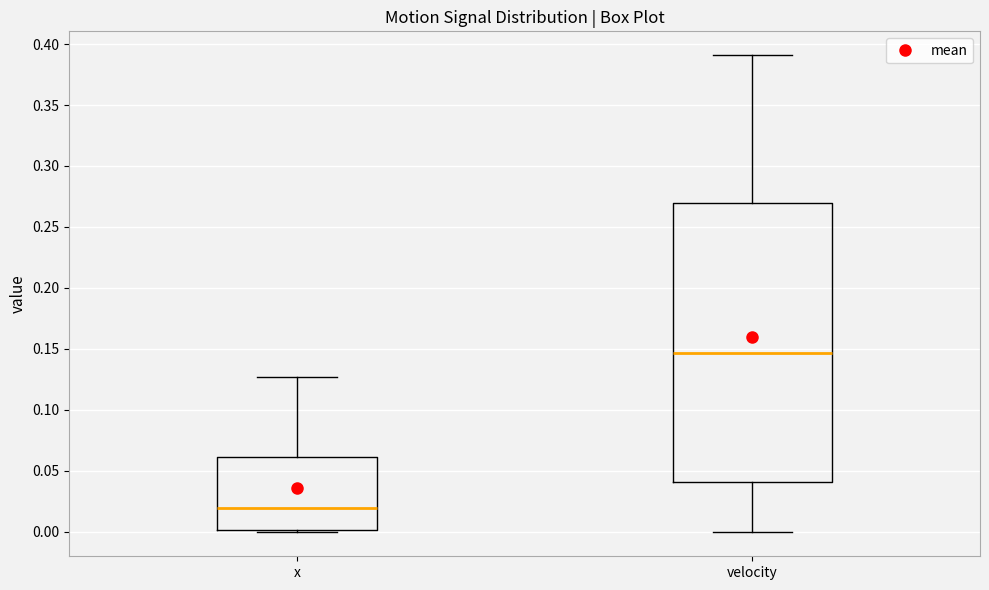

Which box's median line is the lowest?

x